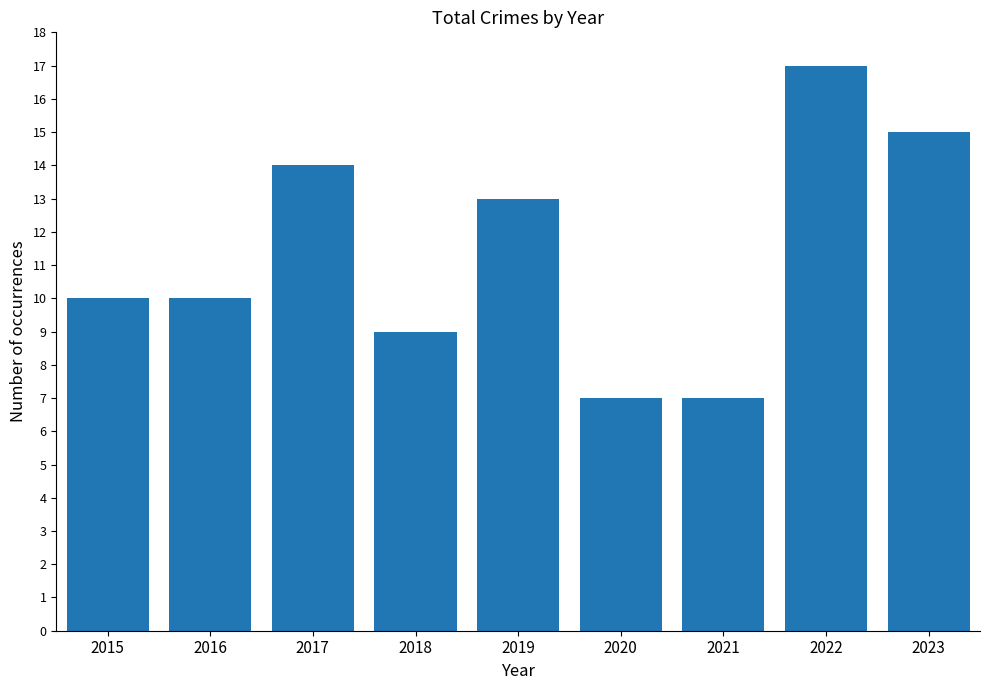

Where is the data nearest to the value 12?

2019